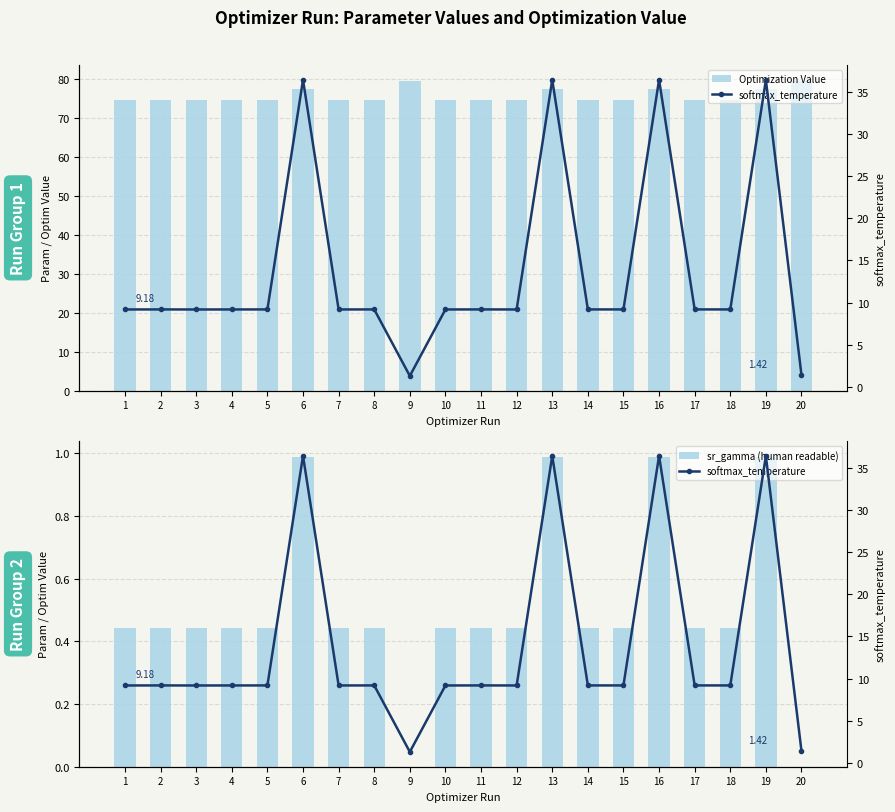

Rank the series by their average value, from lowest to highest.

sr_gamma (human readable), softmax_temperature, Optimization Value